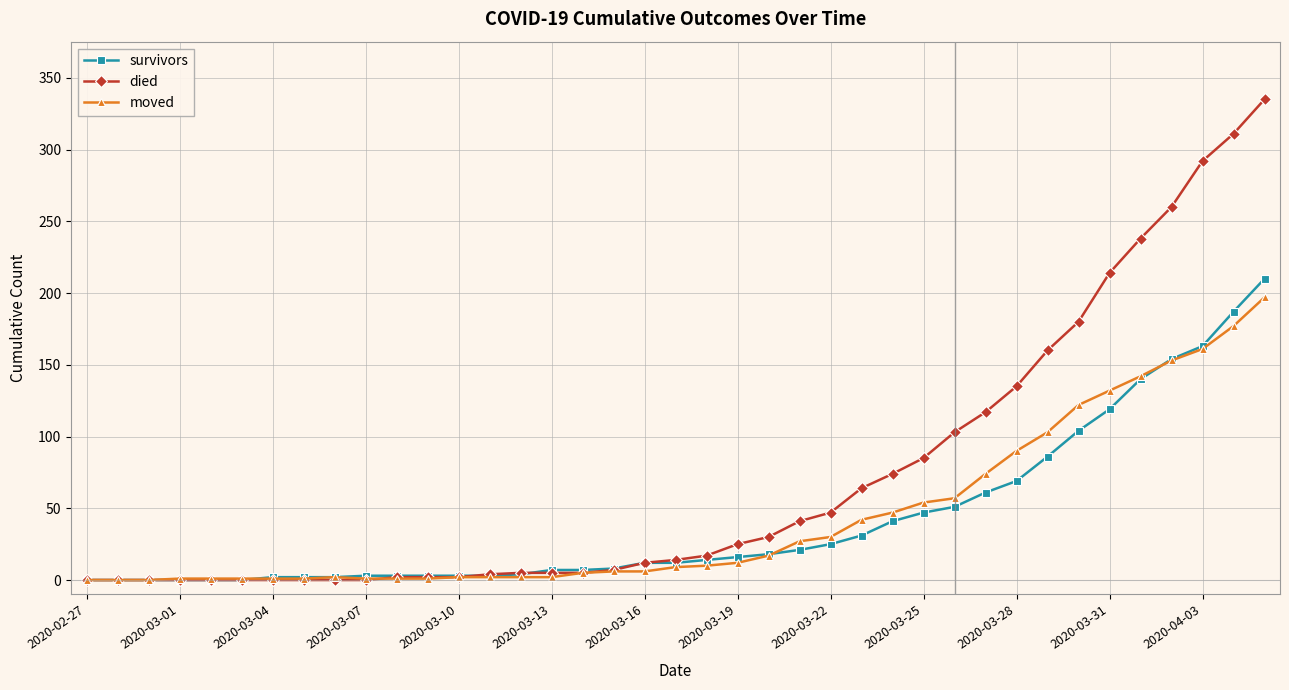

Which series has the widest spread of values?

died